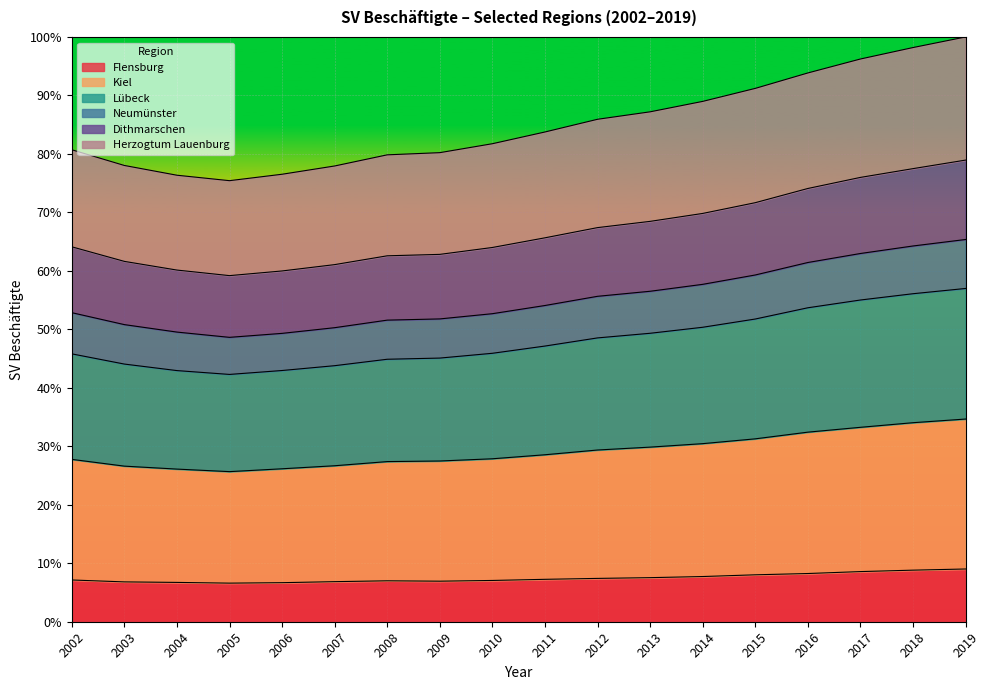

What are all the series names shown in the legend?

Flensburg, Kiel, Lübeck, Neumünster, Dithmarschen, Herzogtum Lauenburg